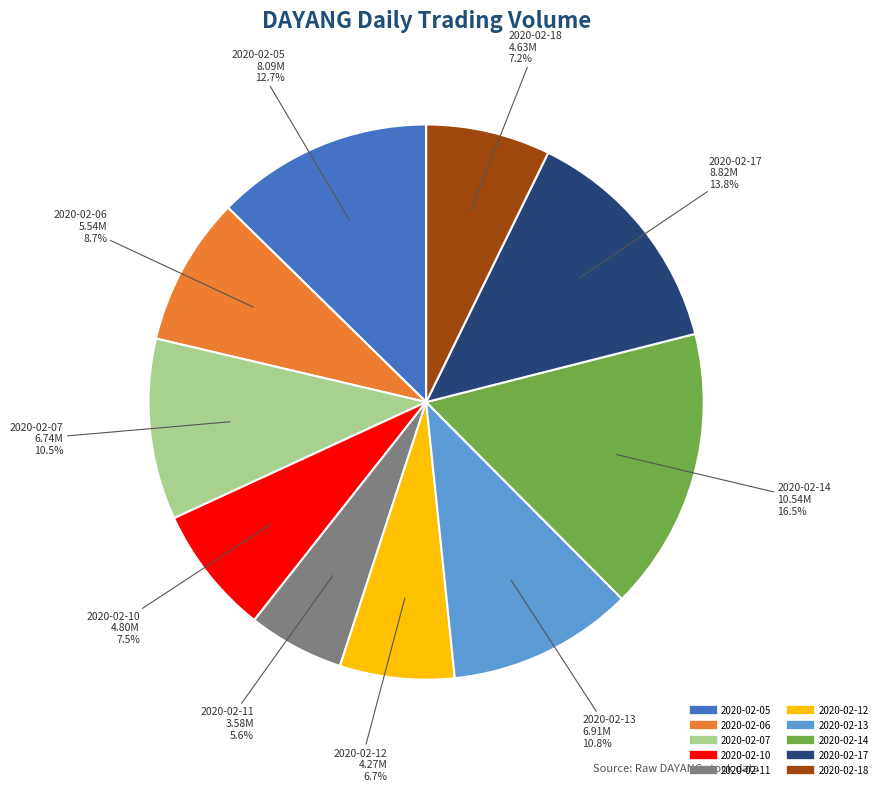

To the nearest percent, what portion does 2020-02-05 represent?

13%